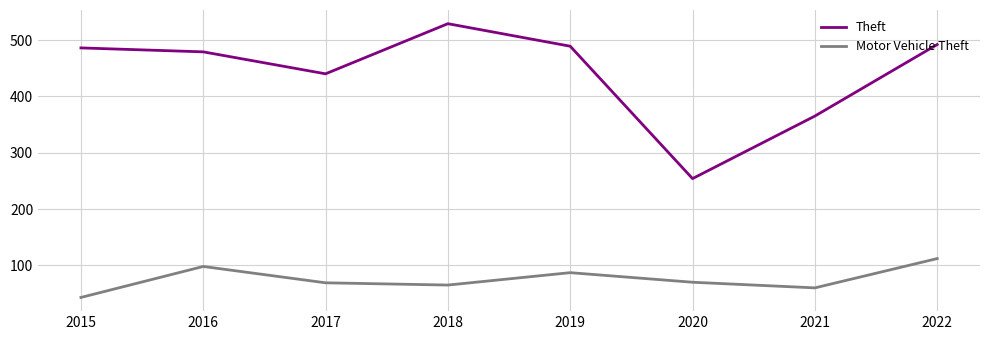

At 2021, list the series in order from smallest to largest.

Motor Vehicle Theft, Theft